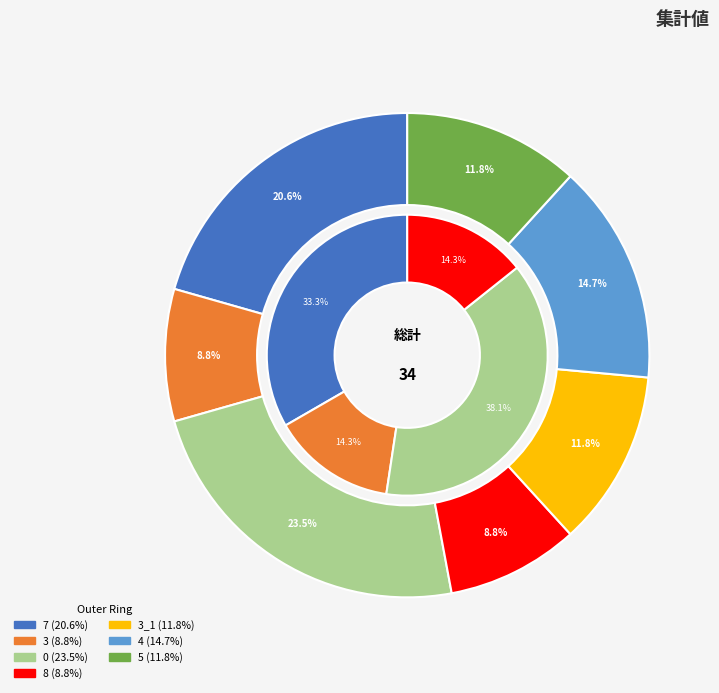

Is 3 the majority of the pie?

No